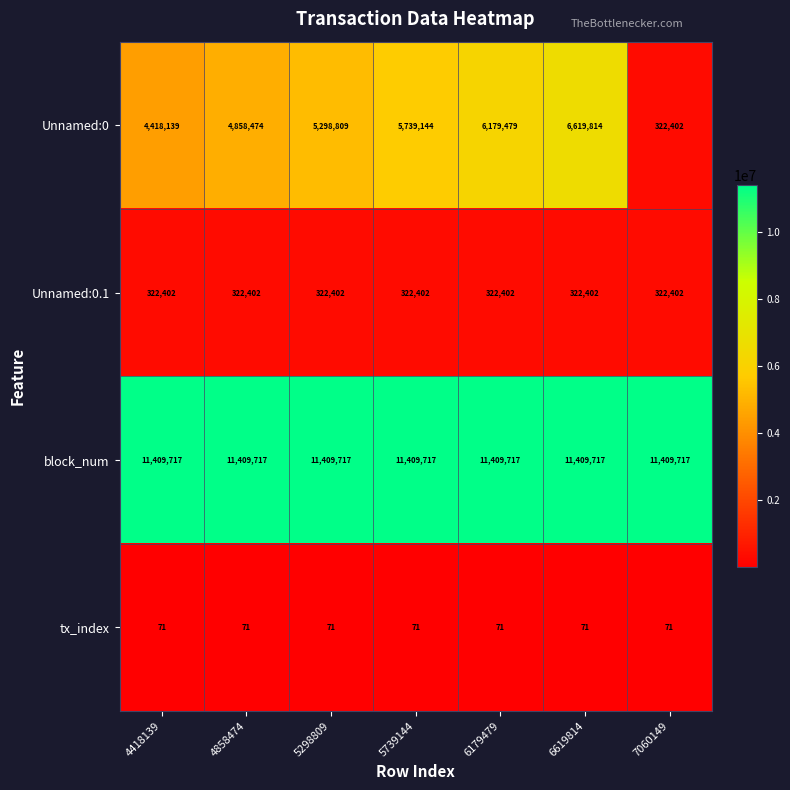

At 5298809, list the series in order from smallest to largest.

tx_index, Unnamed:0.1, Unnamed:0, block_num